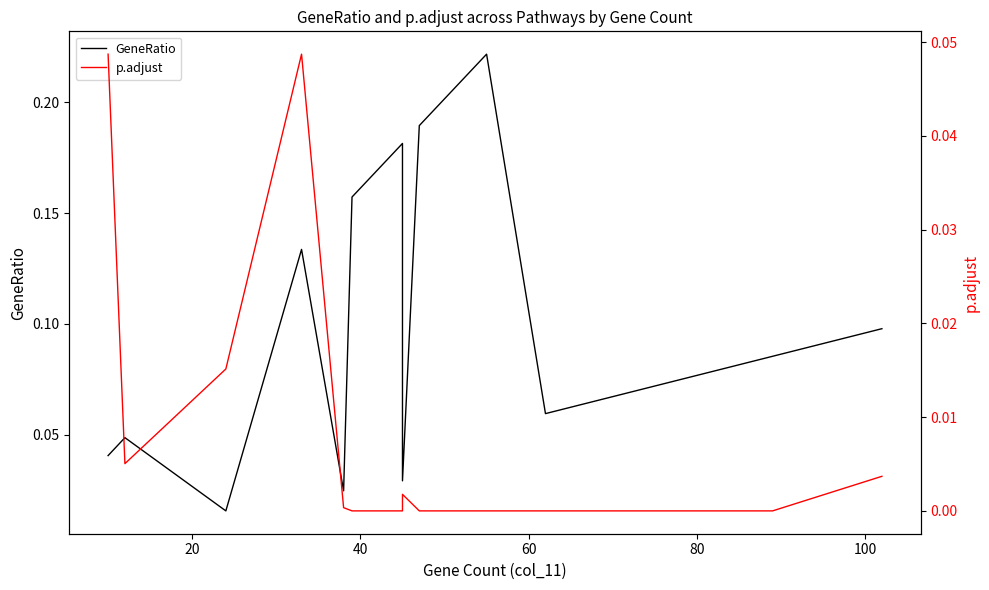

What are all the series names shown in the legend?

GeneRatio, p.adjust